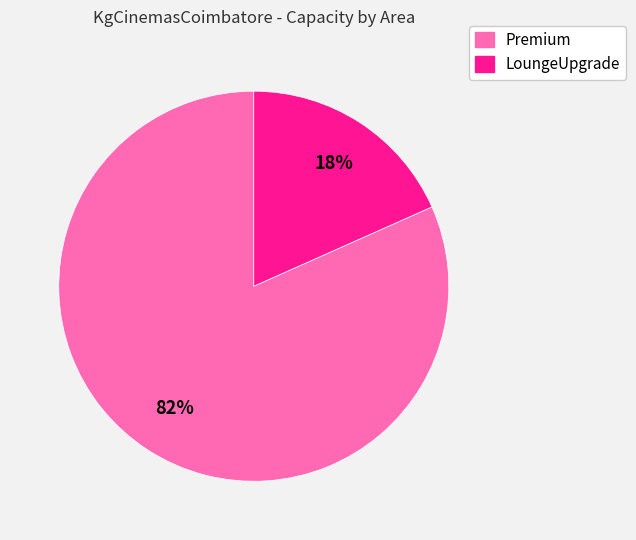

Is there any slice that represents more than half of the pie?

Yes